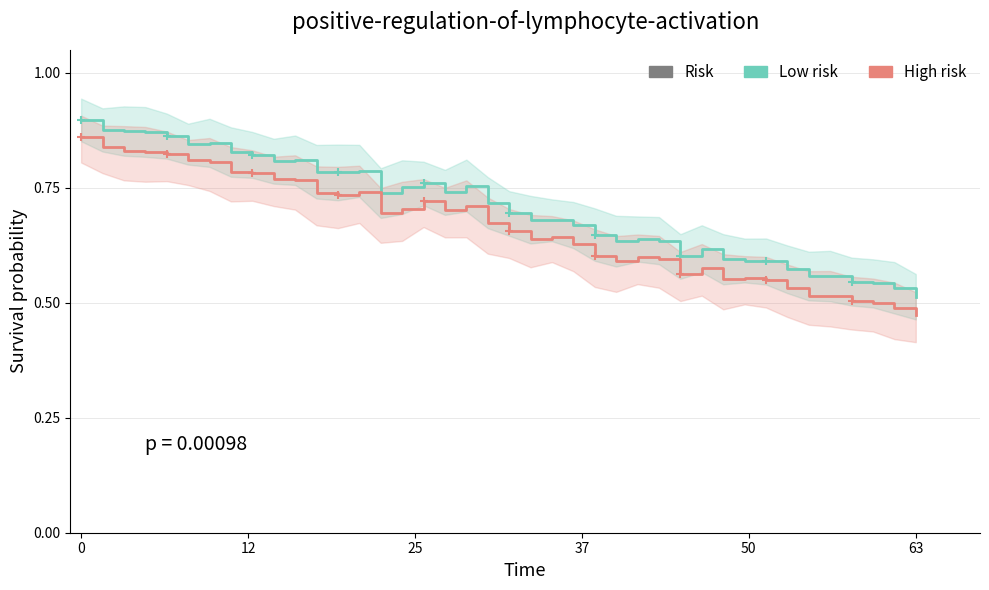

What is the difference between the maximum and second lowest values in the Low risk series?

0.4